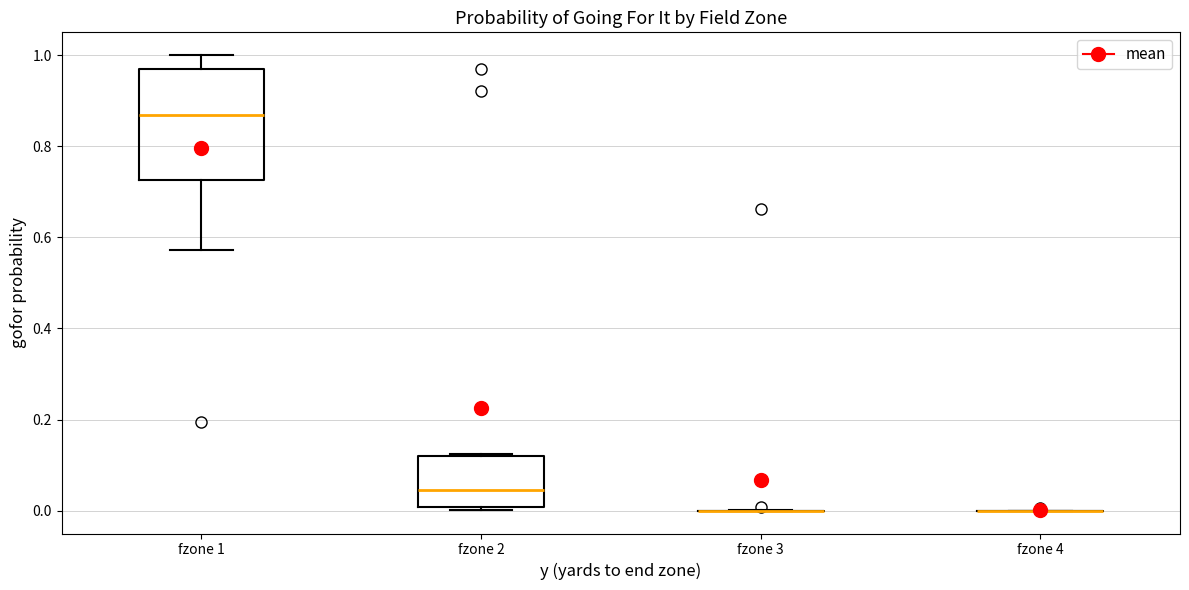

Reading left to right, transcribe this box plot: for each box, give where its median line is, the range the box spans, and where its two whiskers end, as read against the y-axis. The values are not printed on the chart, so give them approximately, as read against the axis.

fzone 1: median 0.86, box 0.72 to 0.98, whiskers 0.58 to 1.00
fzone 2: median 0.04, box 0.00 to 0.12, whiskers 0.00 (just below the box's lower edge) to 0.12
fzone 3: box collapsed to a line at 0.00, whiskers 0.00 to 0.00
fzone 4: box collapsed to a line at 0.00, whiskers 0.00 to 0.00